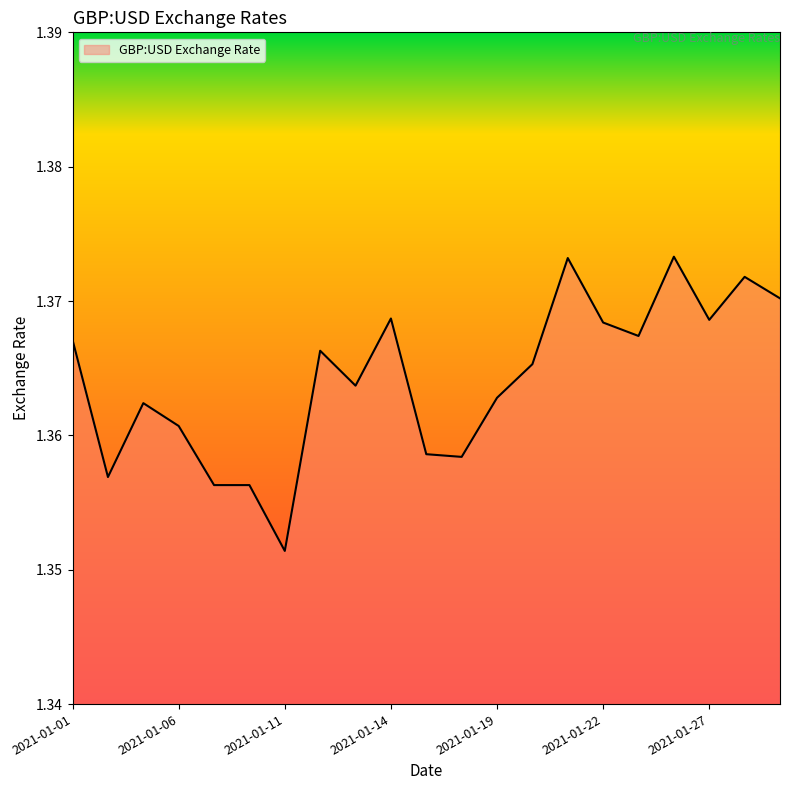

How many lines are shown in the chart?

1